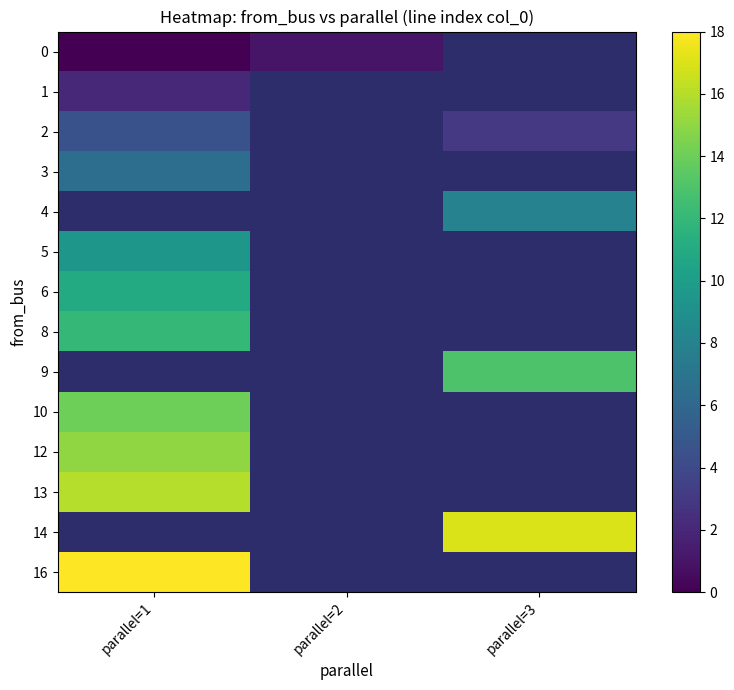

Rank the categories by 13 value from highest to lowest.

parallel=1, parallel=2, parallel=3